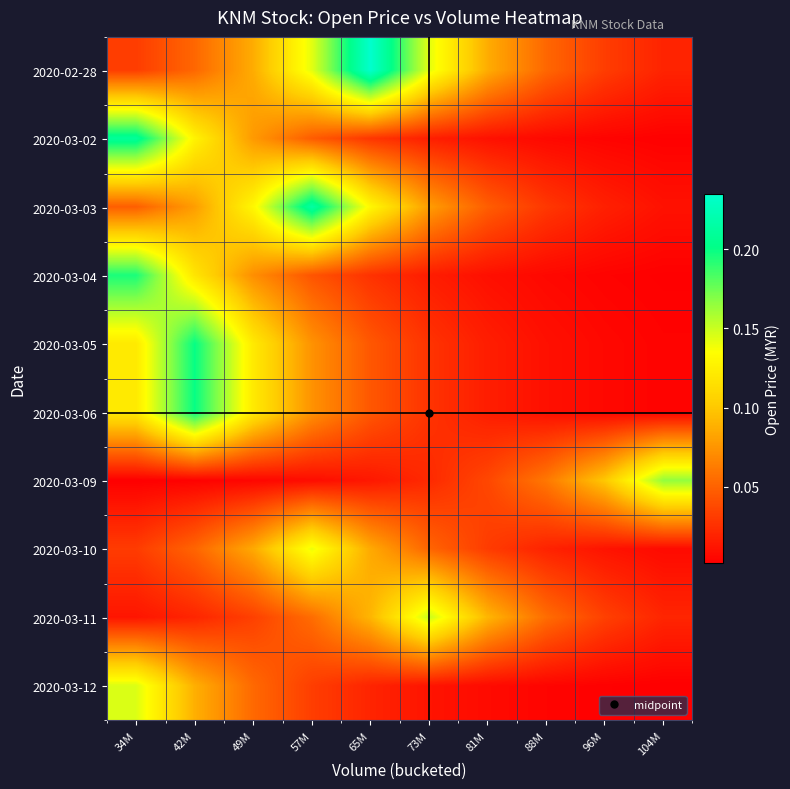

At which category does the chart reach its peak across all series?

65M